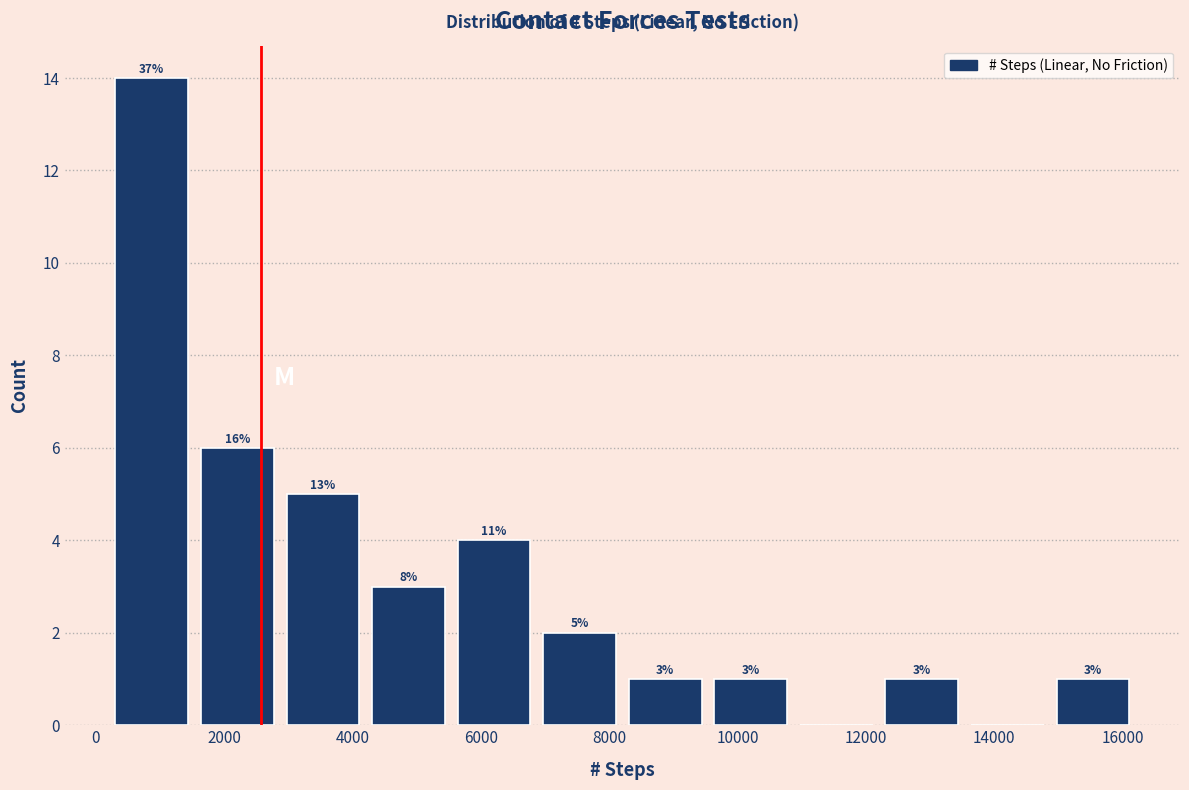

Over which range of the x-axis is the bar tallest?

200 to 1600